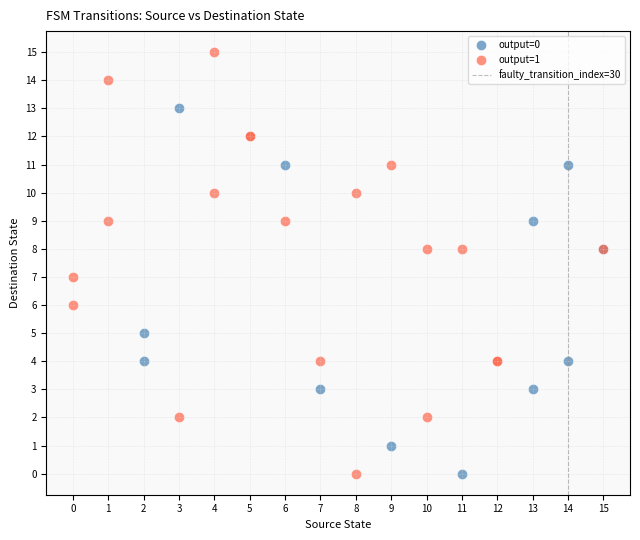

Which series contains the highest Y value?

output=1